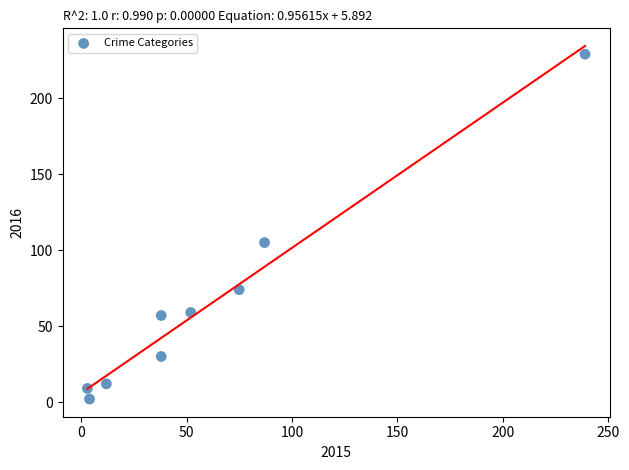

What Y value in the scatter plot is closest to 115?

105